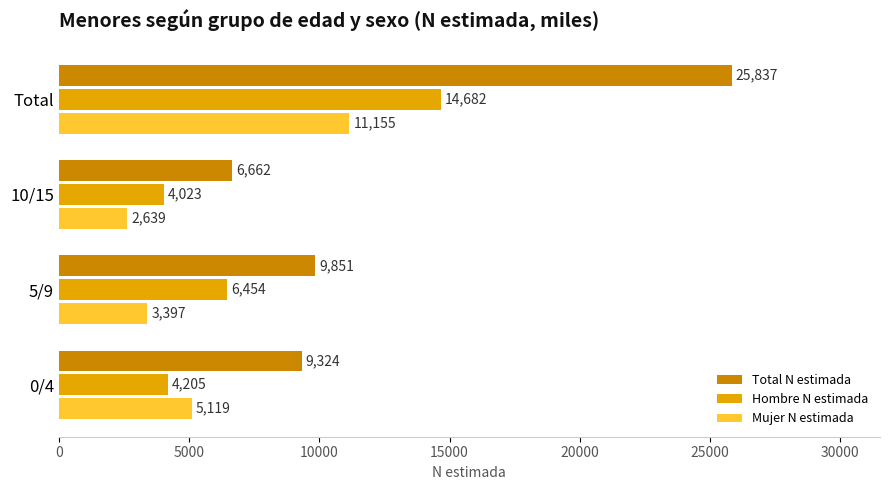

What is the difference between the highest and lowest values at Total?

14682